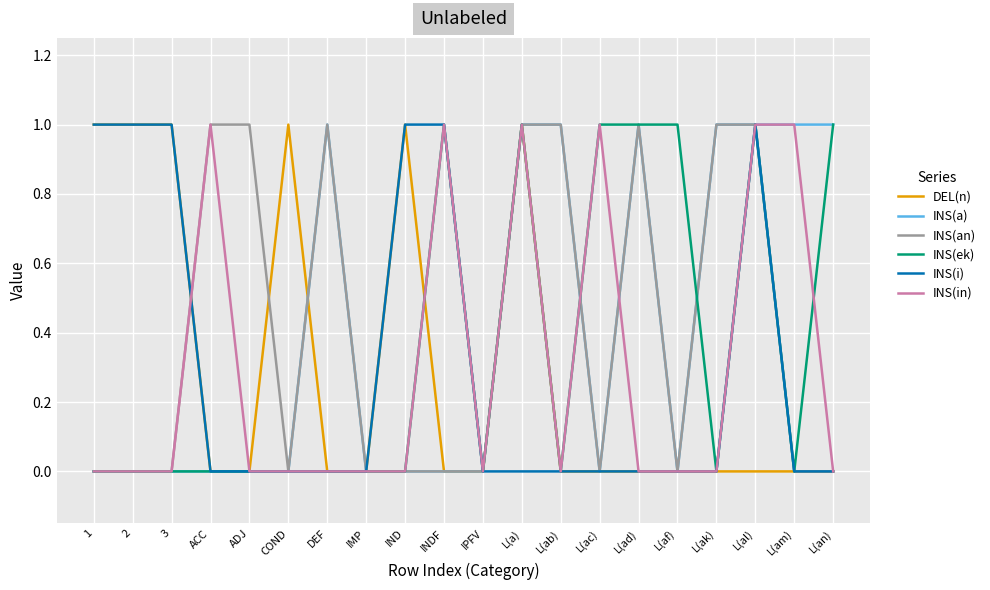

What is the difference between the highest and lowest values at L(ak)?

1